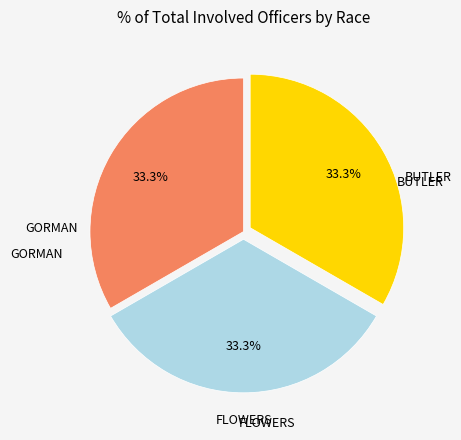

Is there a majority slice in this chart?

No